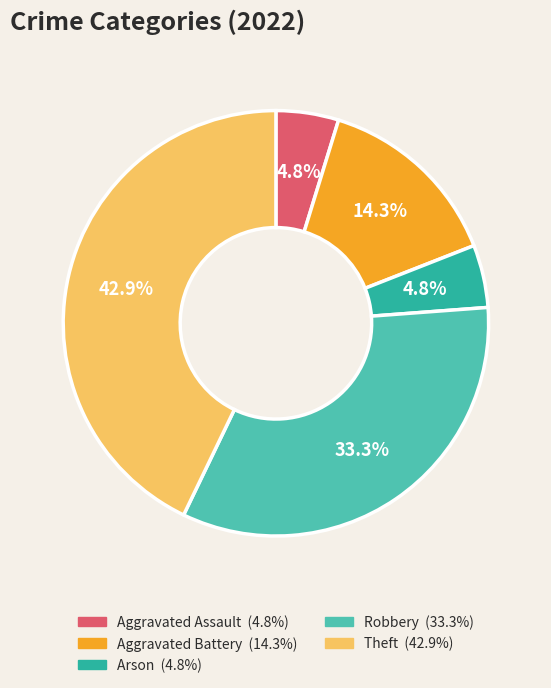

How many segments does this pie chart have?

5